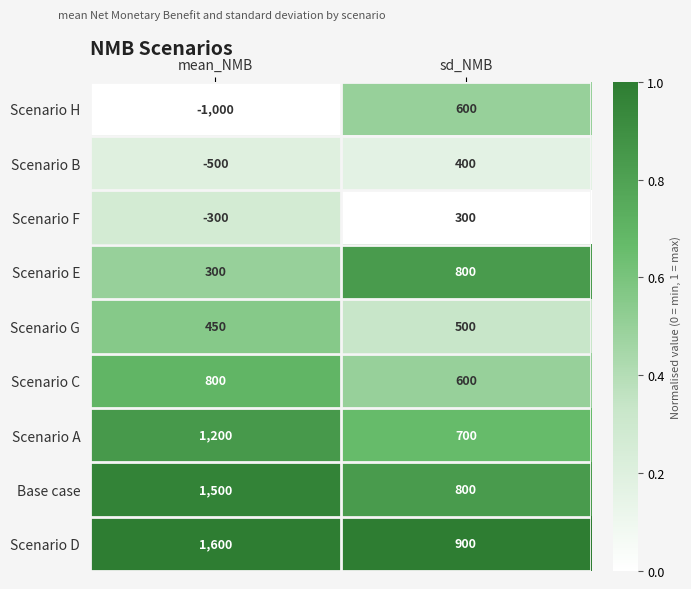

Rank the categories by Scenario H value from lowest to highest.

mean_NMB, sd_NMB